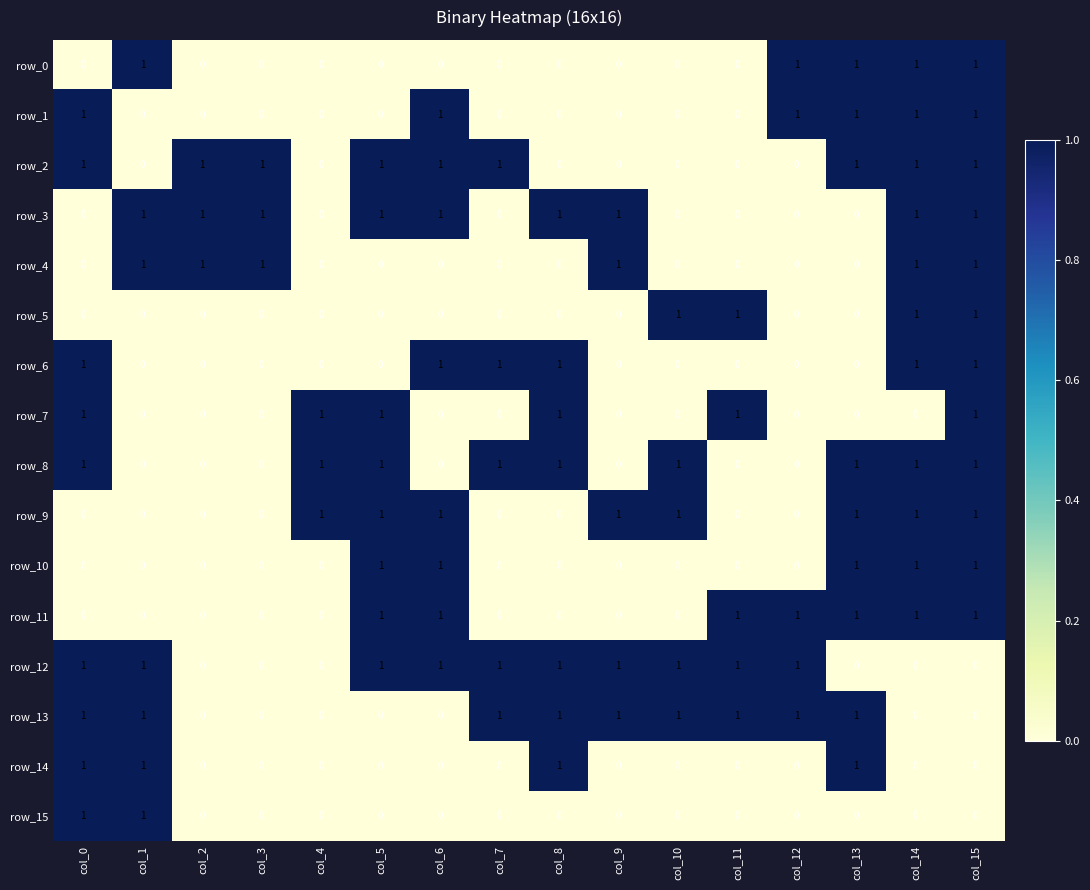

What is the sum of all row_2 values?

9